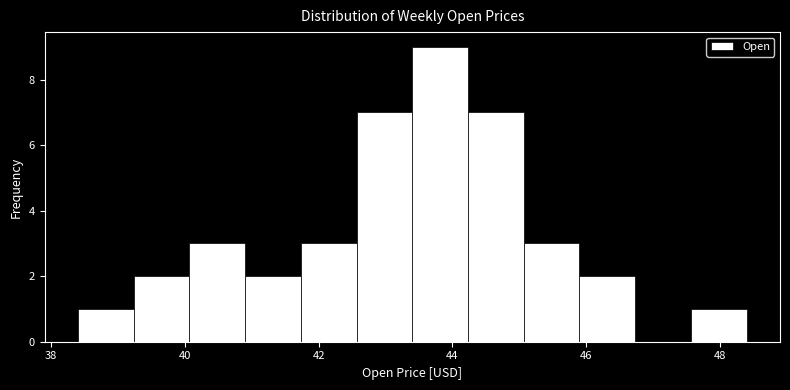

How tall is the bar that spans 43.4 to 44.2 on the x-axis? Neither the bar edges nor the heights are printed on the chart, so give them approximately, as read against the axes.

9